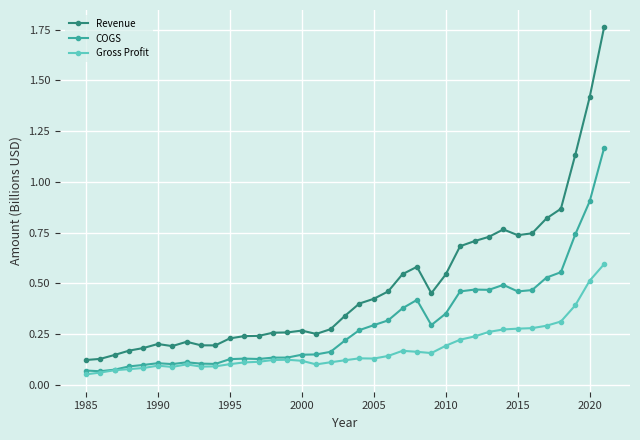

Which series has the largest total across all categories?

Revenue